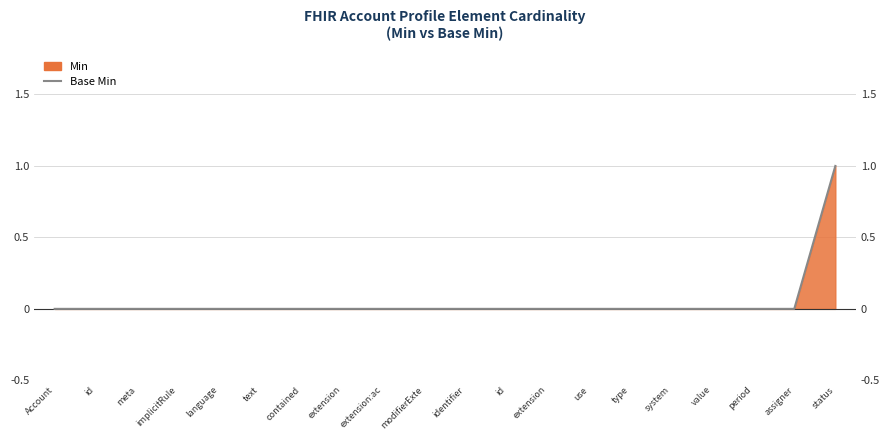

Reading right to left, transcribe all the data shown in this chart.

status=1	assigner=0	period=0	value=0	system=0	type=0	use=0	extension=0	id=0	identifier=0	modifierExte=0	extension:ac=0	extension=0	contained=0	text=0	language=0	implicitRule=0	meta=0	id=0	Account=0